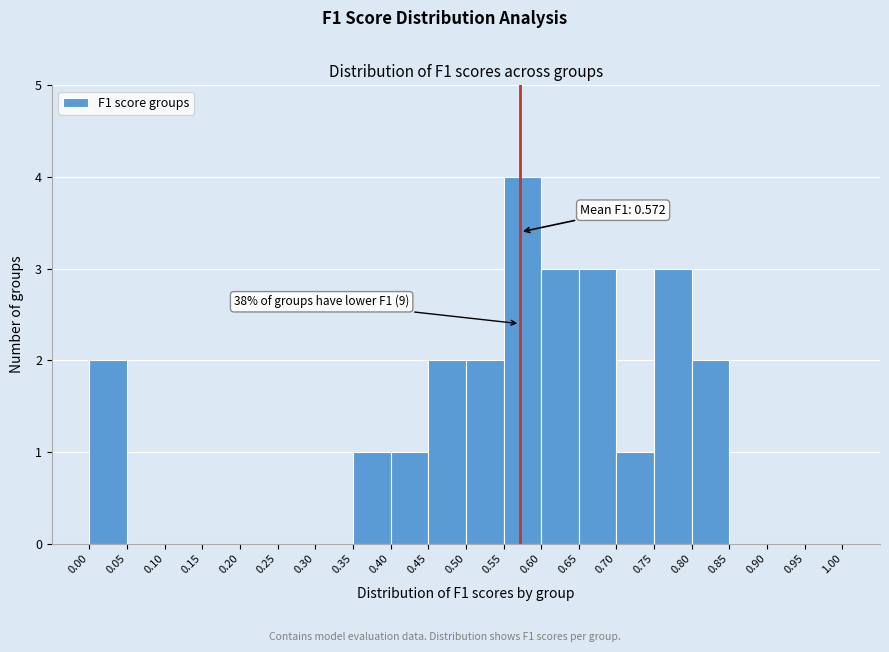

Which range on the x-axis has the tallest bar?

0.55 to 0.60